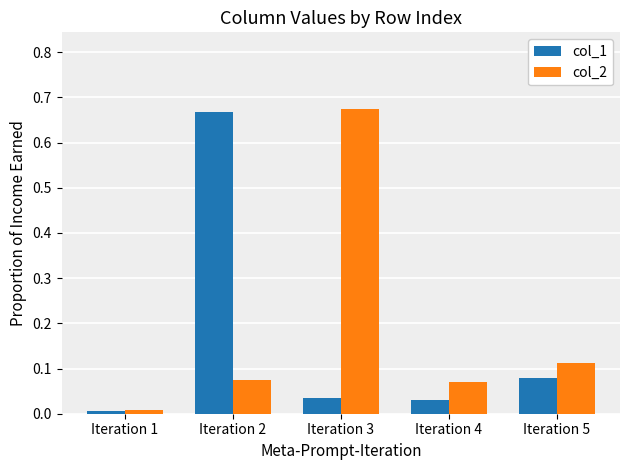

What is the sum of all col_2 values?

0.9